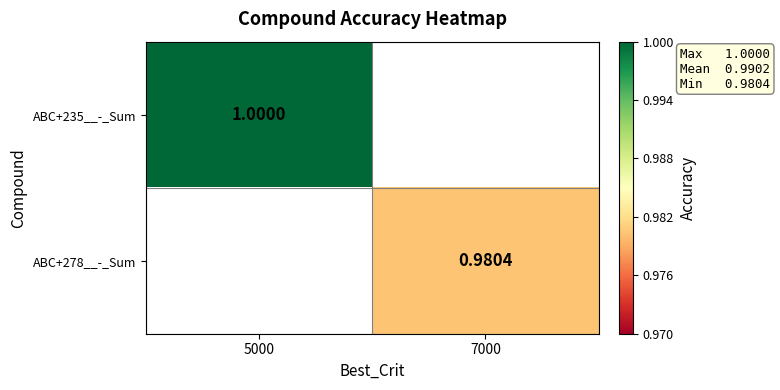

How many values in the ABC+278__-_Sum series exceed 0?

1